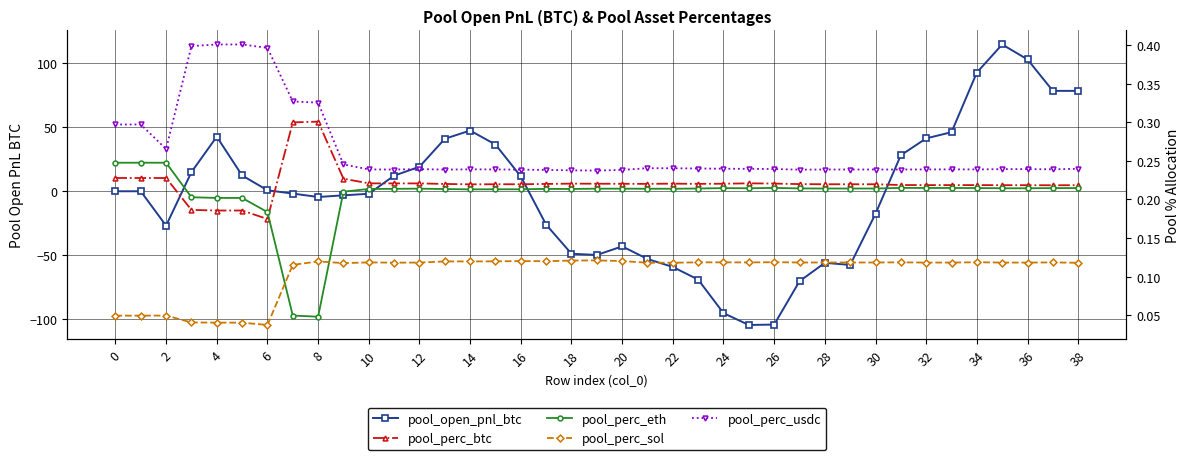

Read the pool_perc_eth value at 27.

0.2